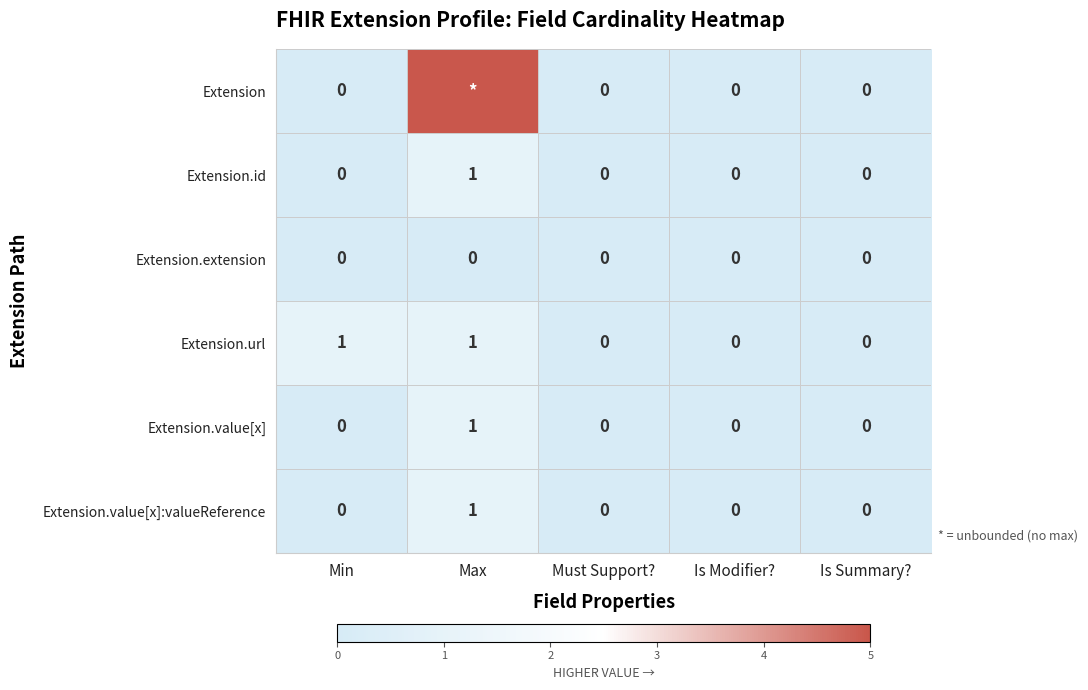

At which label does Extension.value[x] reach its peak?

Max